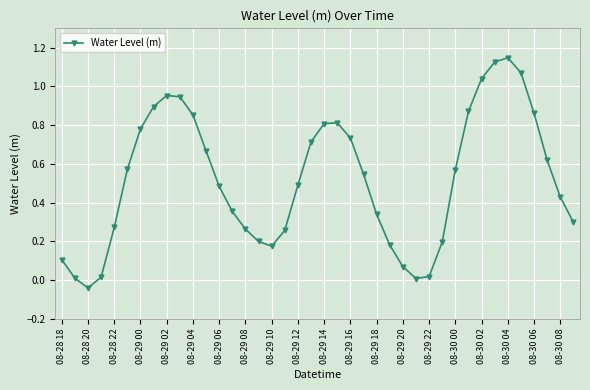

What is the difference between the maximum and minimum values?

1.2